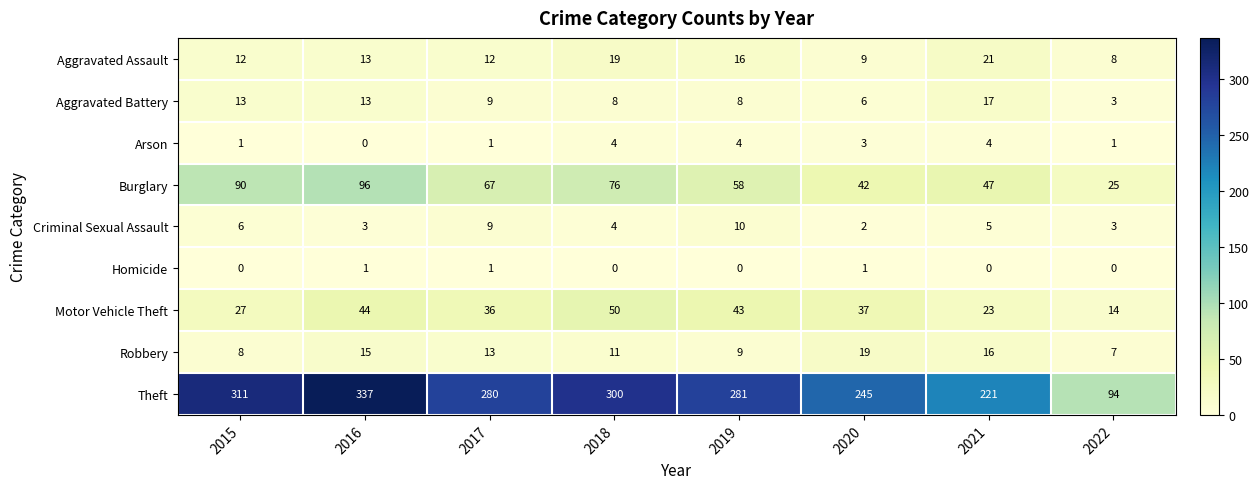

Which series changed the most between 2017 and 2018?

Theft